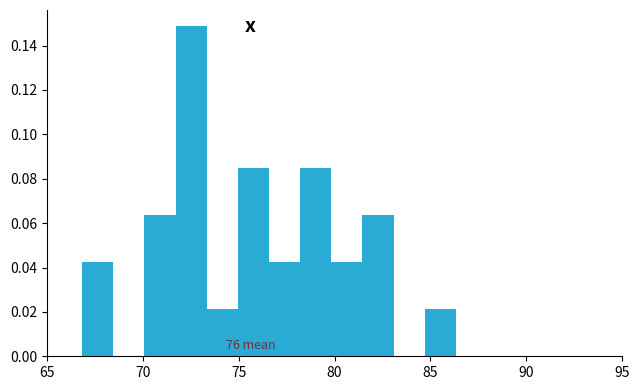

Read against the x-axis, roughly where is the centre of the tallest bar?

72.5